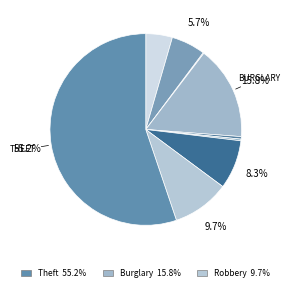

Rank the categories by value from highest to lowest.

Theft, Burglary, Robbery, Motor Vehicle Theft, Aggravated Battery, Aggravated Assault, Criminal Sexual Assault, Homicide, Arson